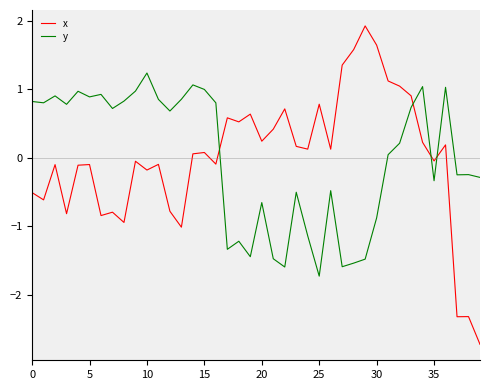

How many times do y and x cross each other?

4